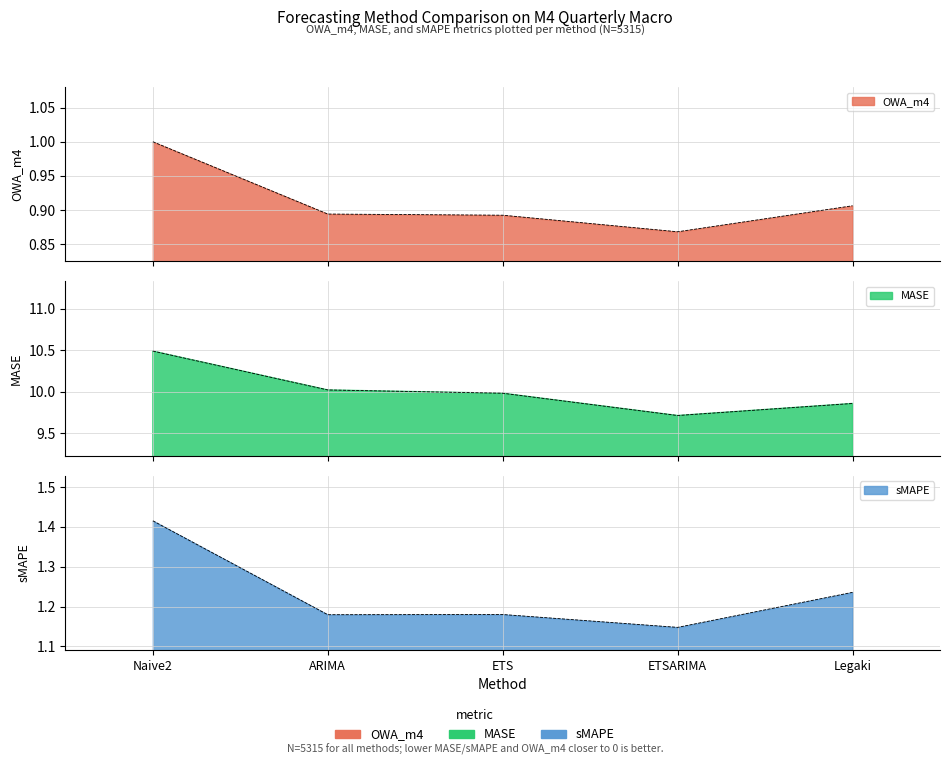

The value of MASE at Naive2 is 10.5. True or false?

True